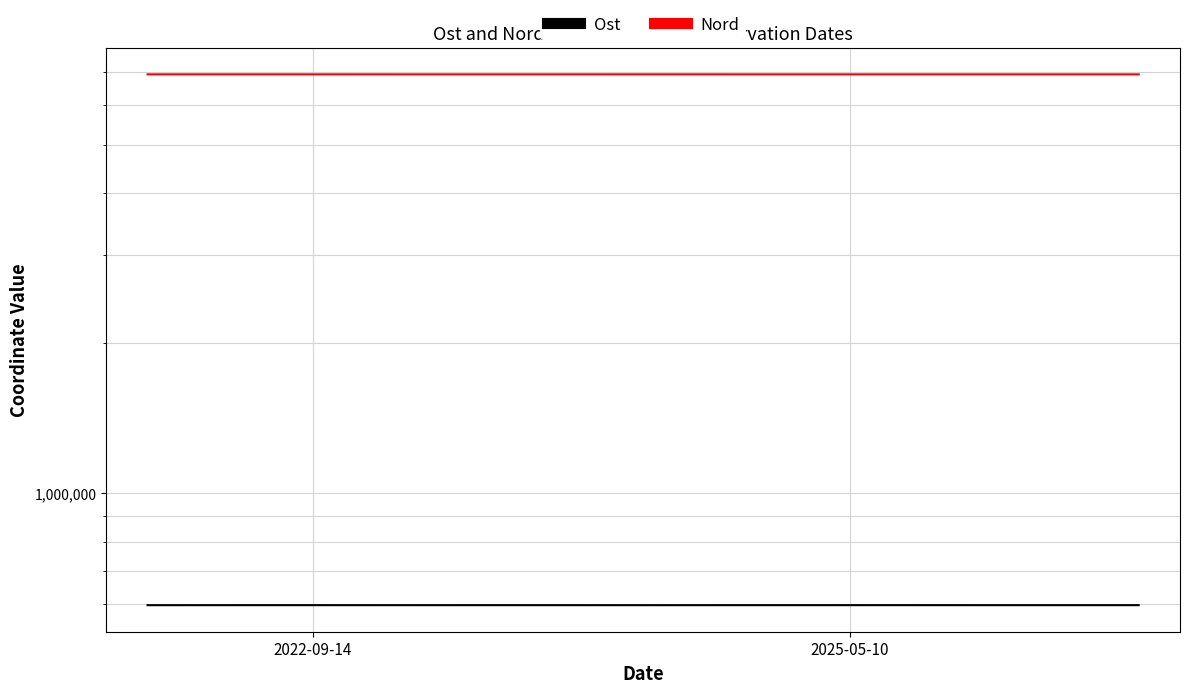

How many series are shown in this chart?

2